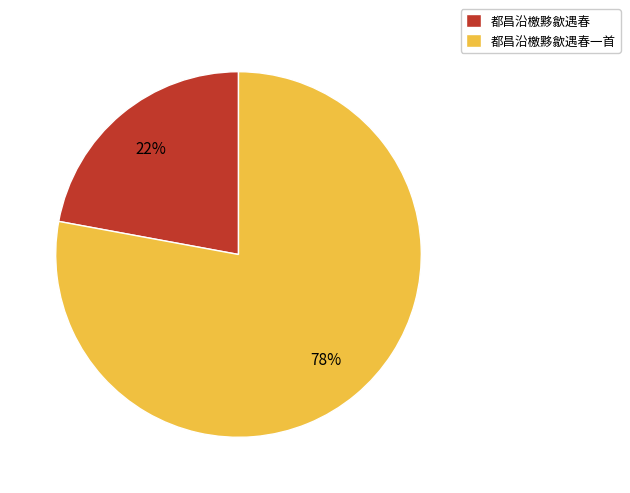

Is it true that 都昌沿檄黟歙遇春一首 is 78% of the pie?

True